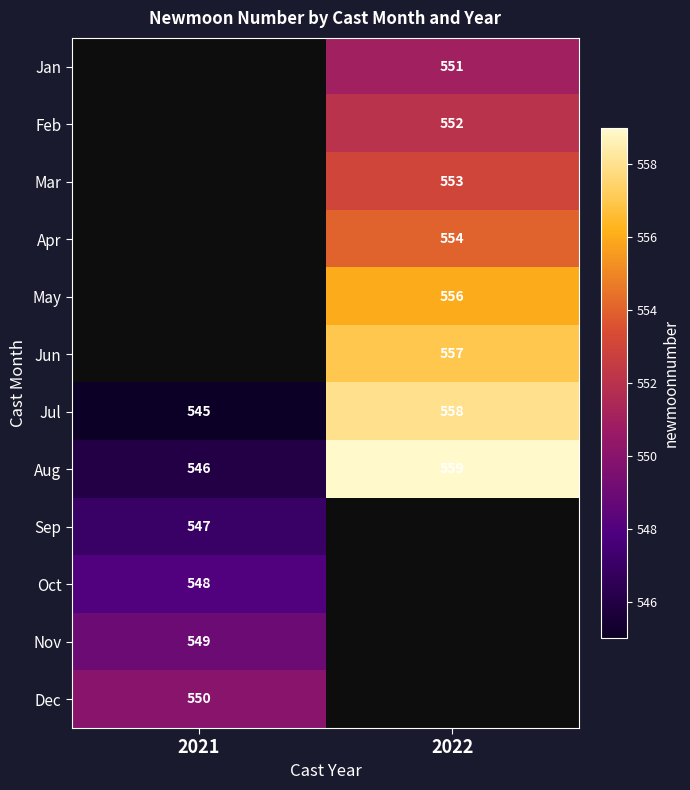

The value of Oct at 2021 is 285.5. True or false?

False